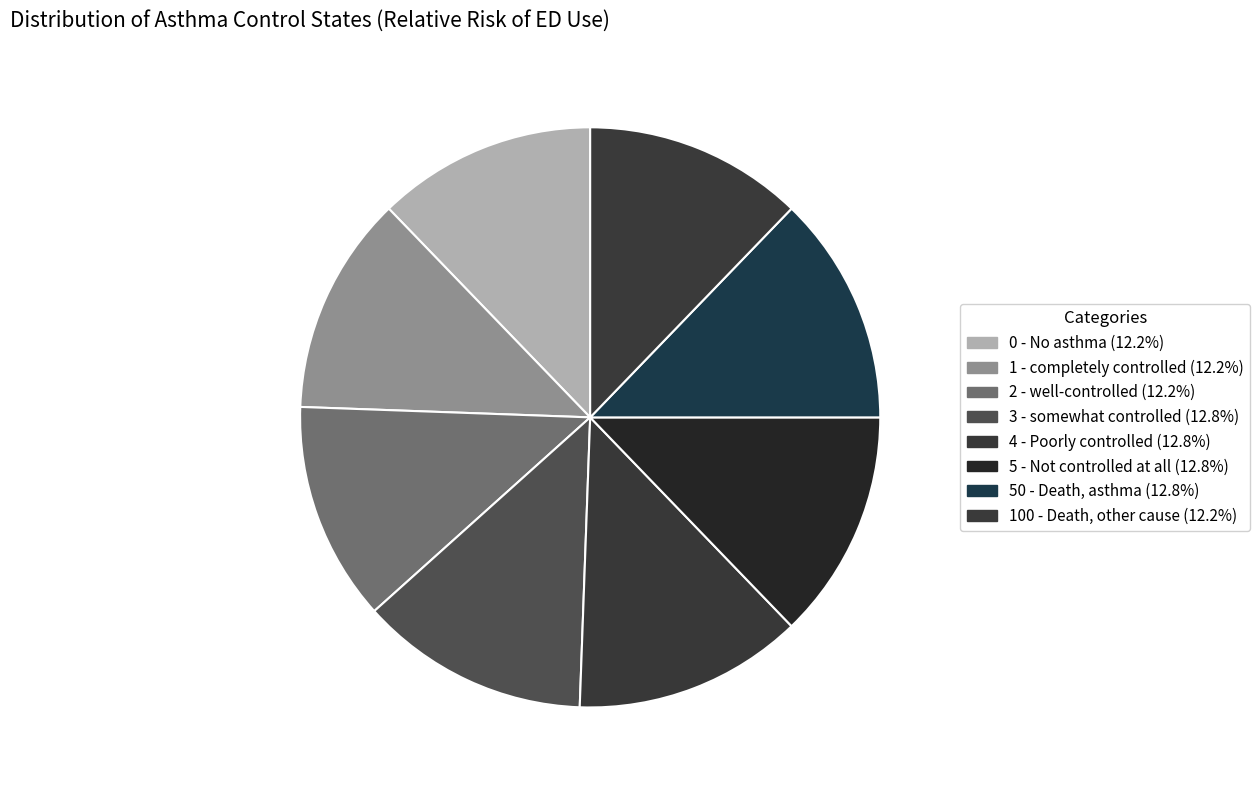

Does 3 - somewhat controlled account for over 50% of the chart?

No